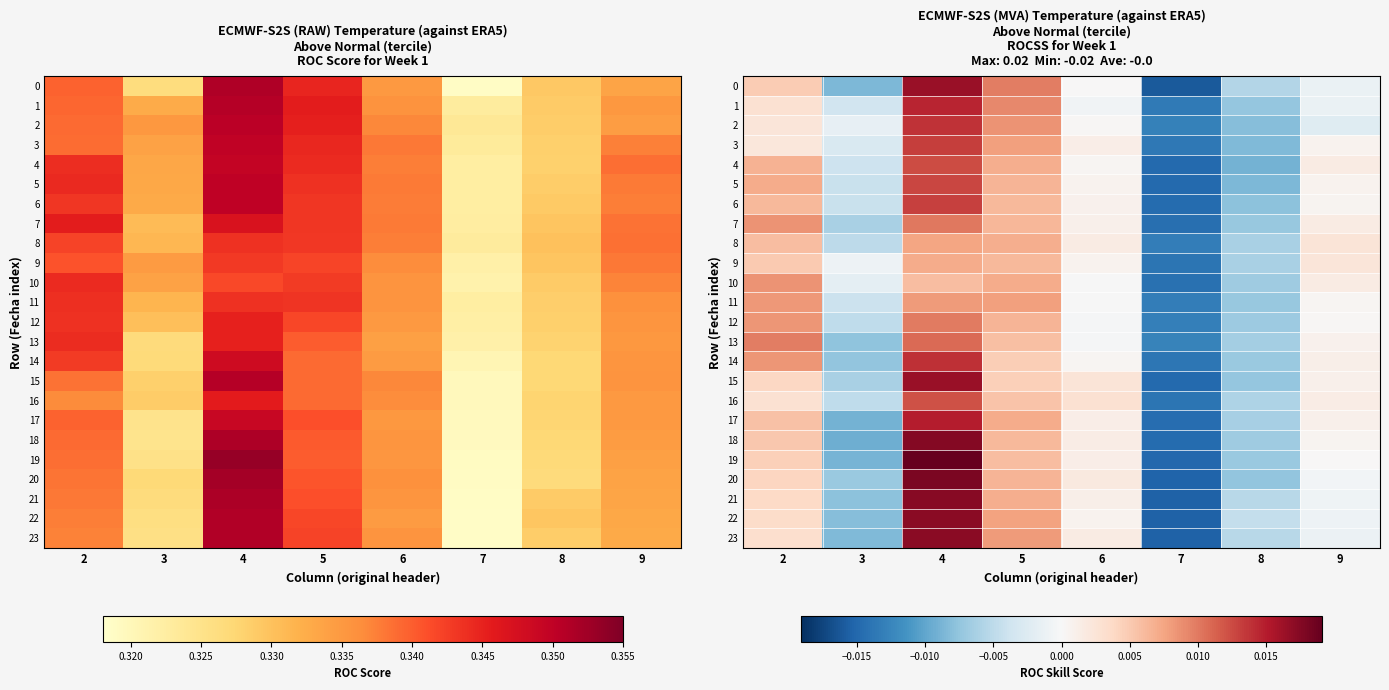

True or false: 1 has a value of 0.0 at 4.

False